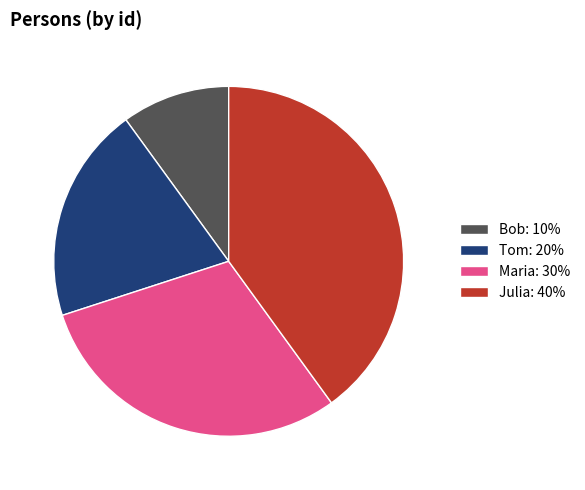

Does Tom account for over 50% of the chart?

No